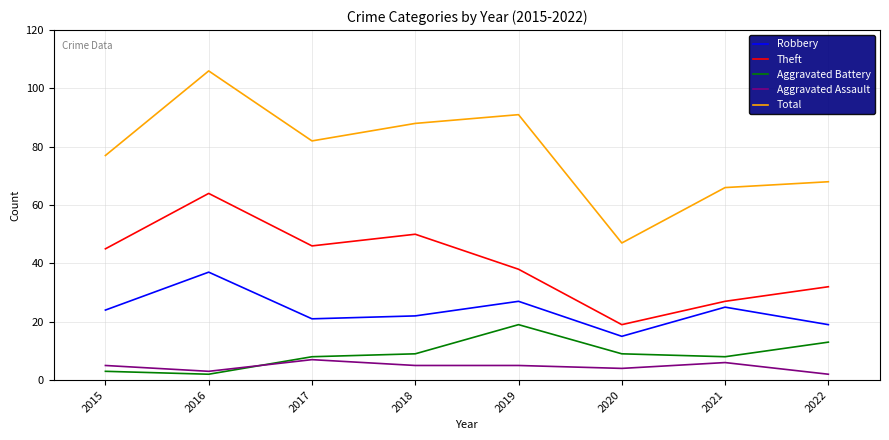

Reading left to right, what are all the values shown in this chart?

Robbery: 2015=24	2016=37	2017=21	2018=22	2019=27	2020=15	2021=25	2022=19
Theft: 2015=45	2016=64	2017=46	2018=50	2019=38	2020=19	2021=27	2022=32
Aggravated Battery: 2015=3	2016=2	2017=8	2018=9	2019=19	2020=9	2021=8	2022=13
Aggravated Assault: 2015=5	2016=3	2017=7	2018=5	2019=5	2020=4	2021=6	2022=2
Total: 2015=77	2016=106	2017=82	2018=88	2019=91	2020=47	2021=66	2022=68